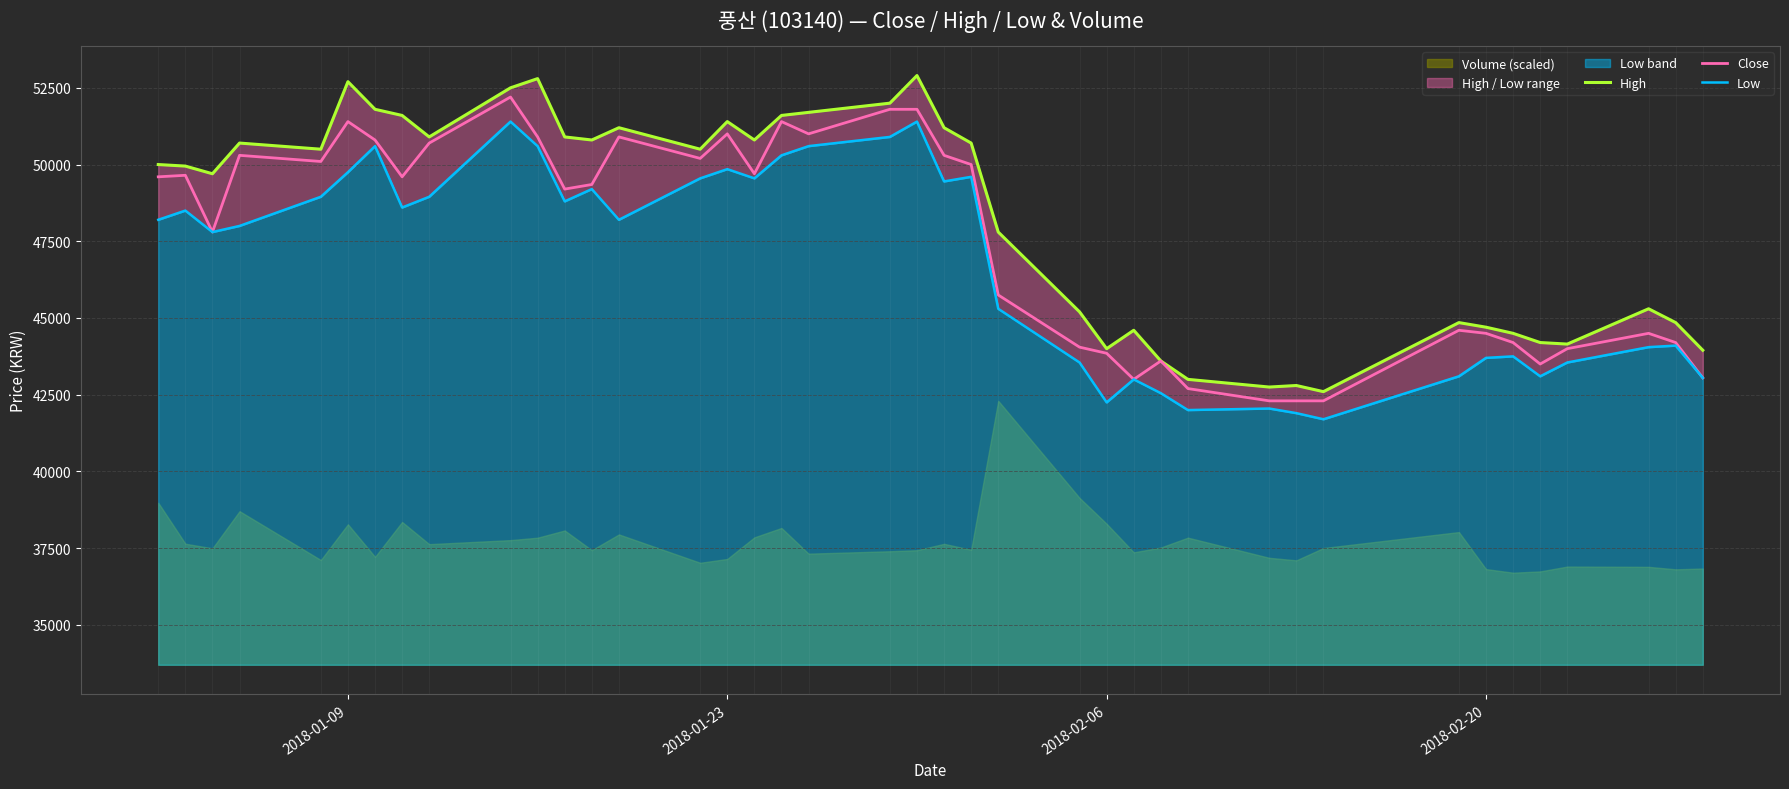

What is the maximum value for Close?

52200